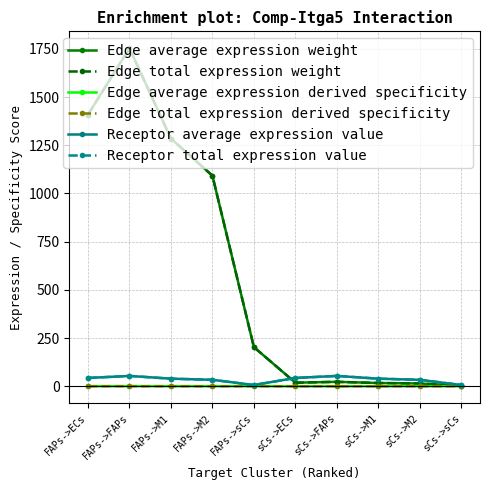

What is the value of the Edge average expression weight point at the 7th from the left?

22.7